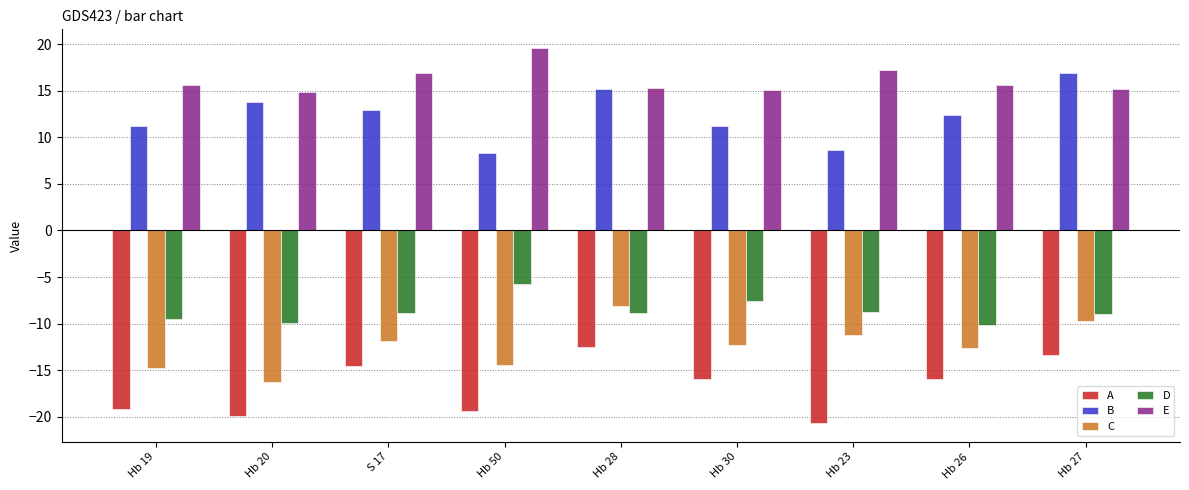

What is the sum of all D values?

-78.3